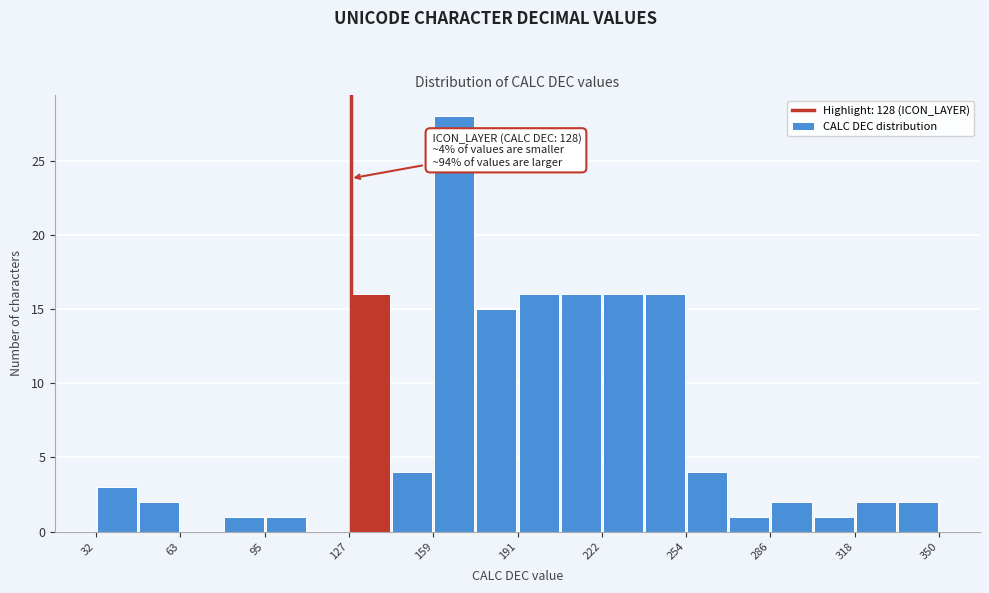

Around what value on the x-axis is the tallest bar? Give the approximate position of its centre, as read against the axis.

165